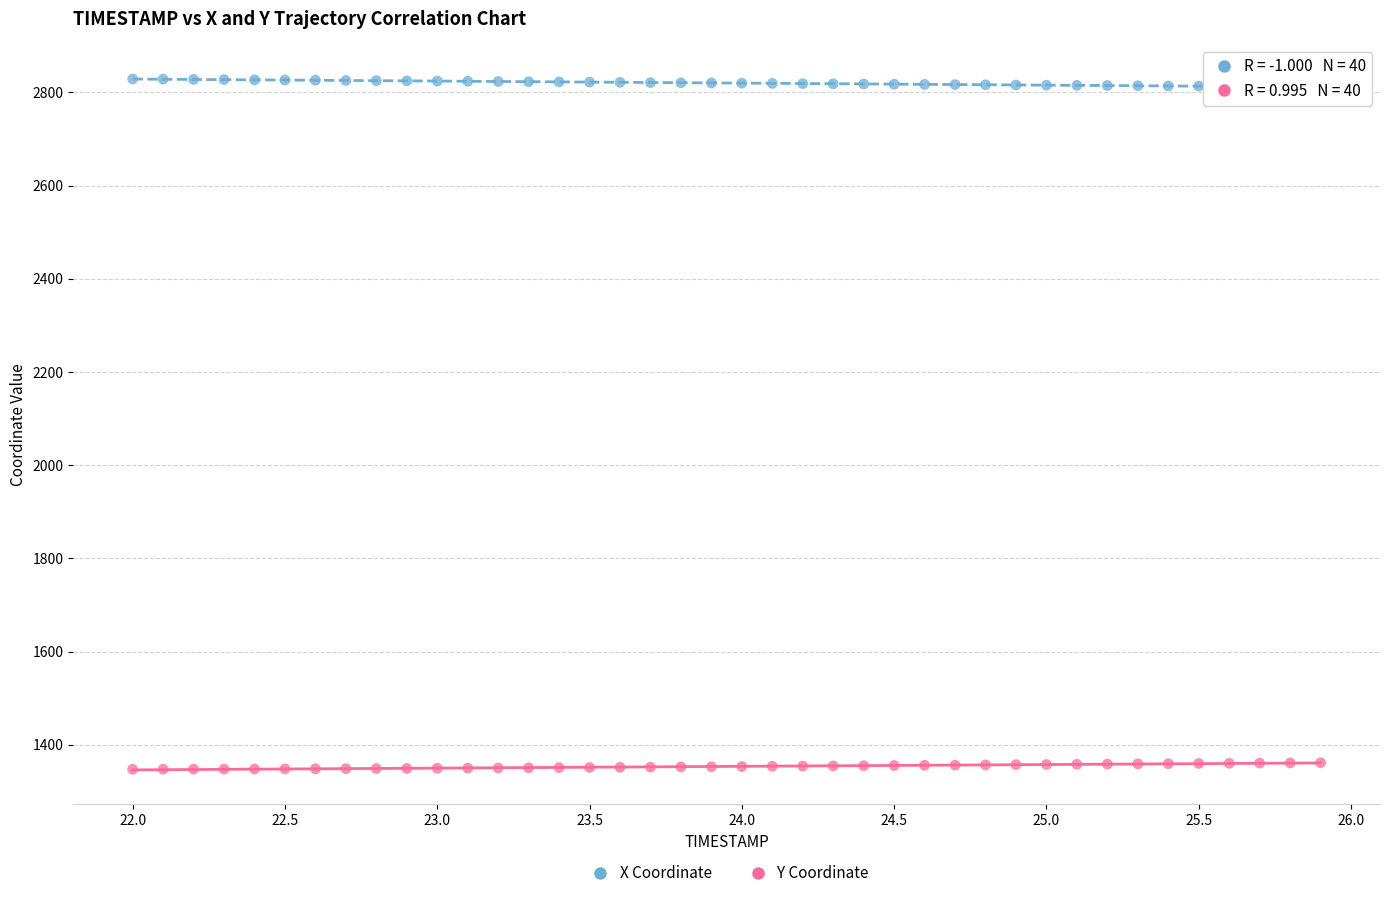

Which series contains the highest Y value?

X Coordinate